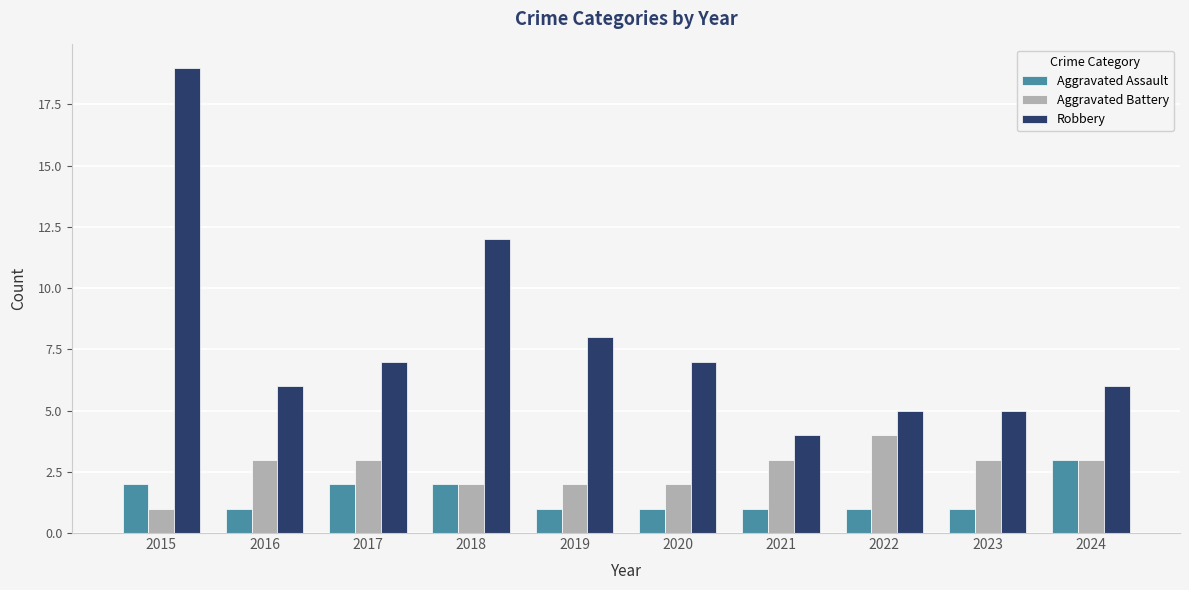

What is the difference between the highest and lowest values at 2023?

4